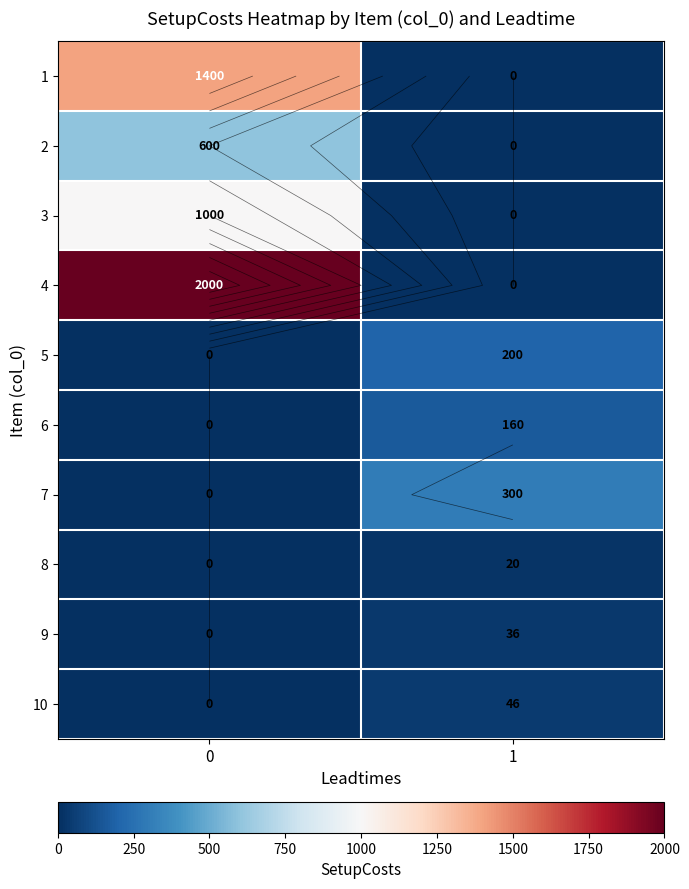

Is it true that row_5 equals 56 at 0?

False